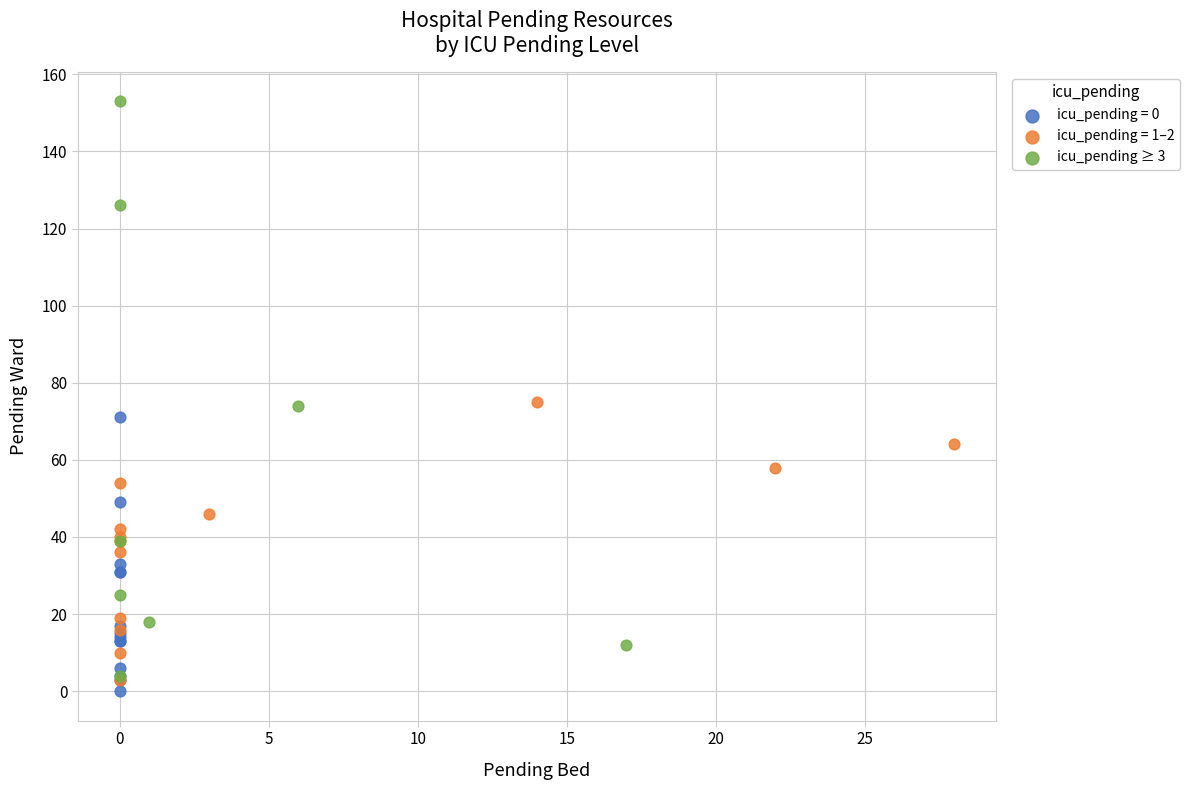

Which series contains the highest Y value?

icu_pending ≥ 3